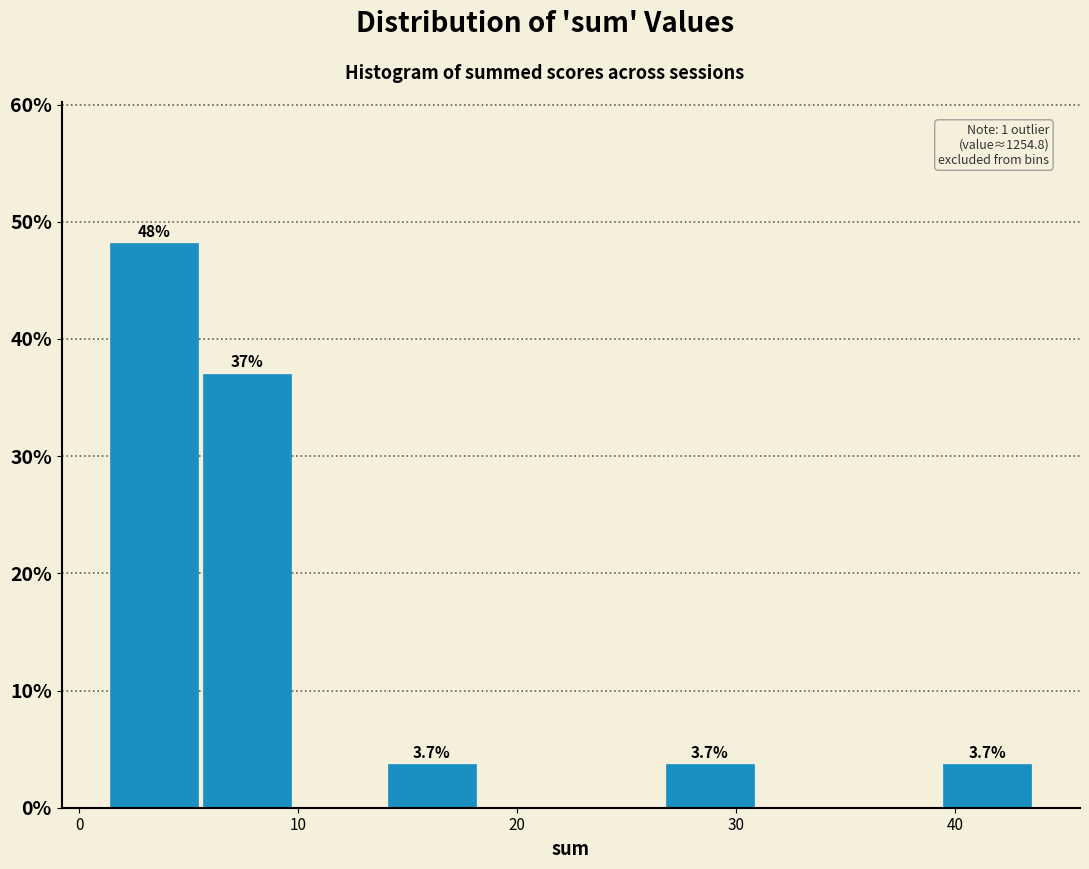

Which range on the x-axis has the tallest bar?

1 to 6